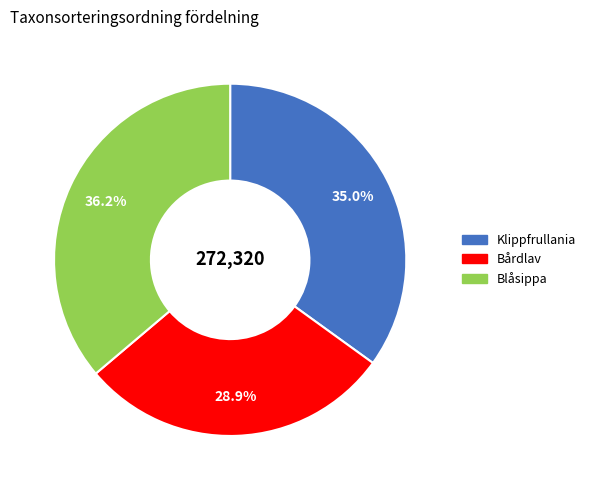

The Klippfrullania slice represents 24% of the pie. True or false?

False